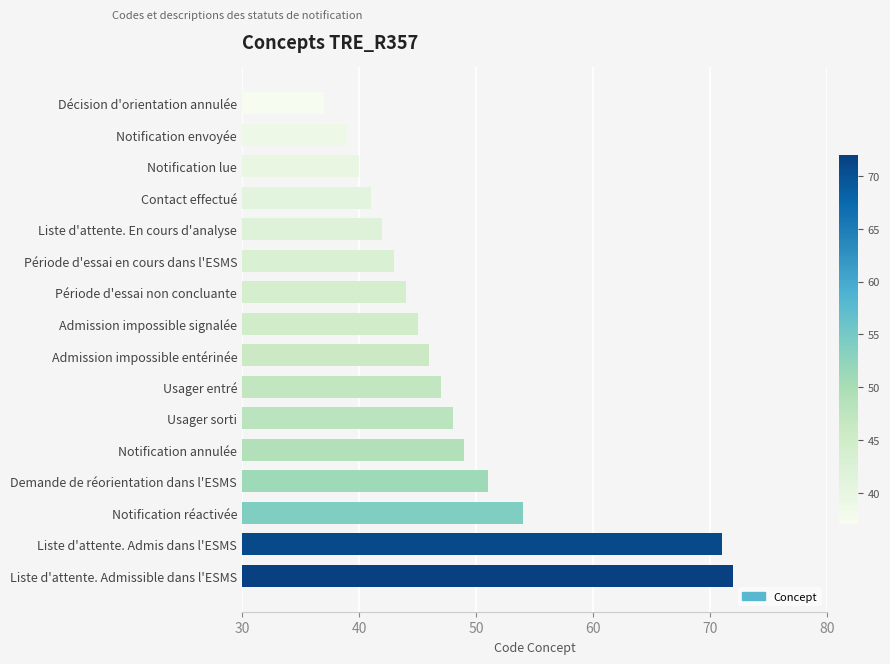

What position from the bottom is Admission impossible entérinée?

8